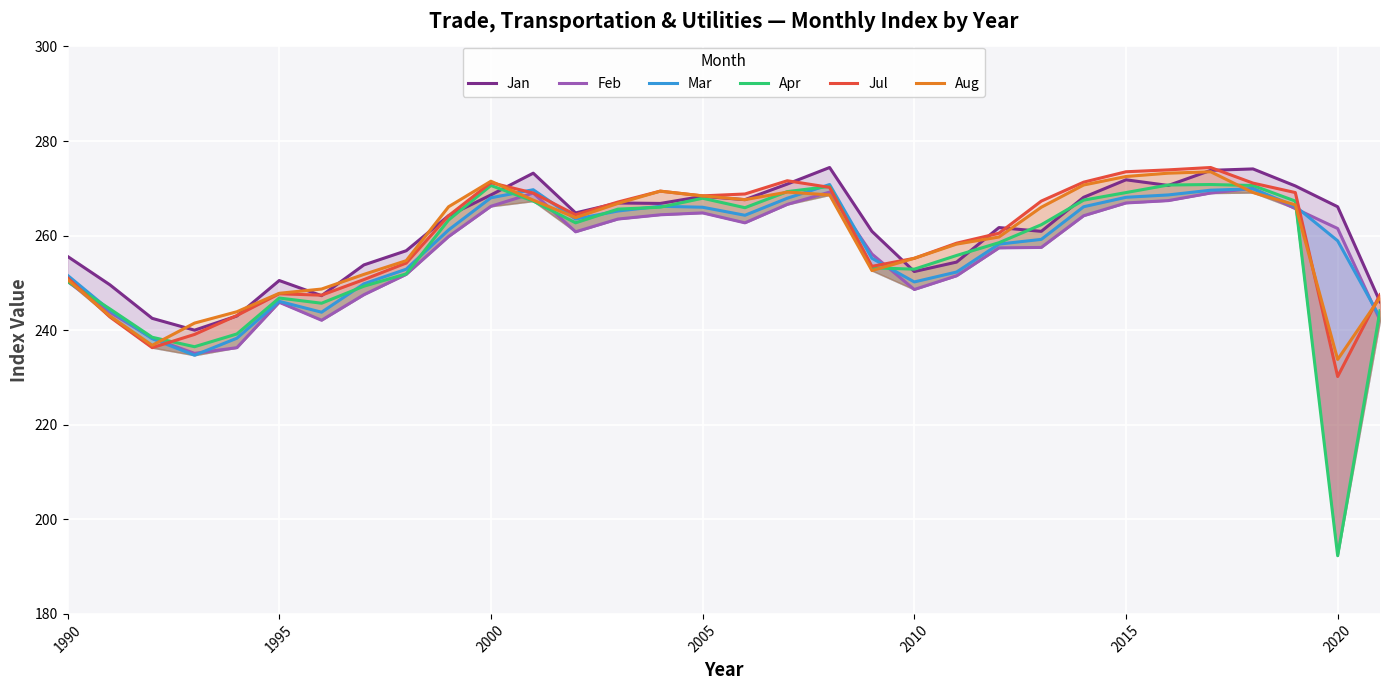

What is the minimum value shown in the chart?

192.3